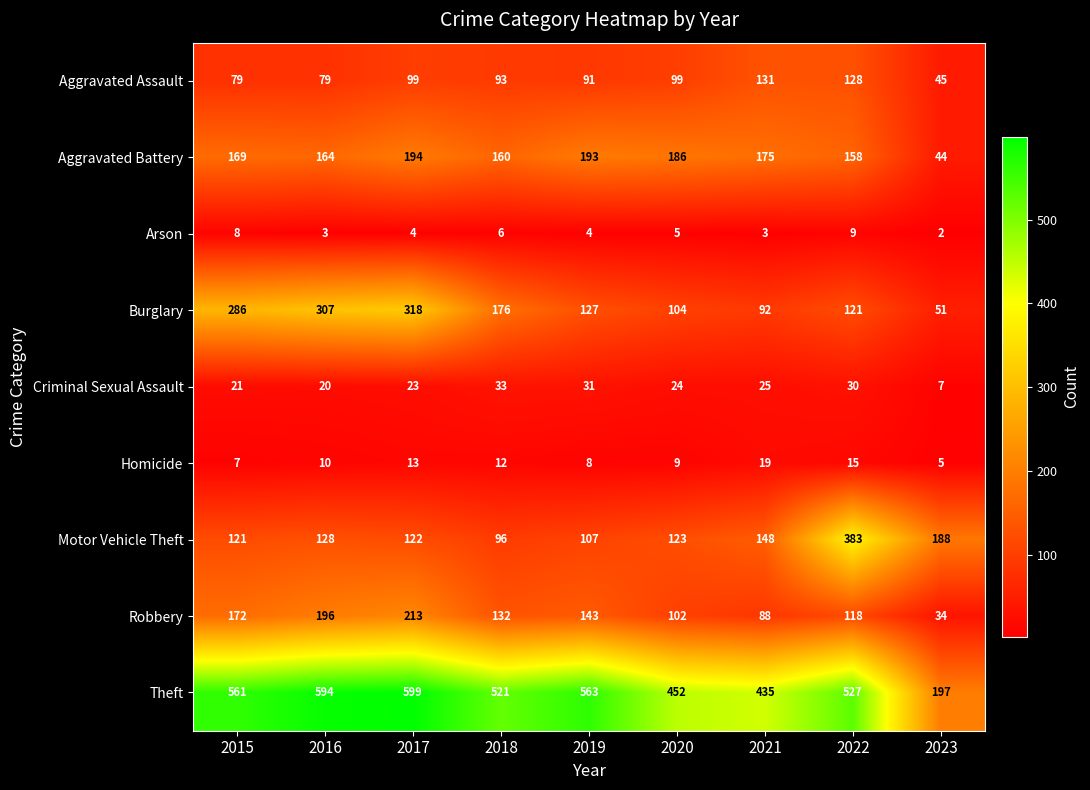

At 2016, list the series in order from largest to smallest.

Theft, Burglary, Robbery, Aggravated Battery, Motor Vehicle Theft, Aggravated Assault, Criminal Sexual Assault, Homicide, Arson